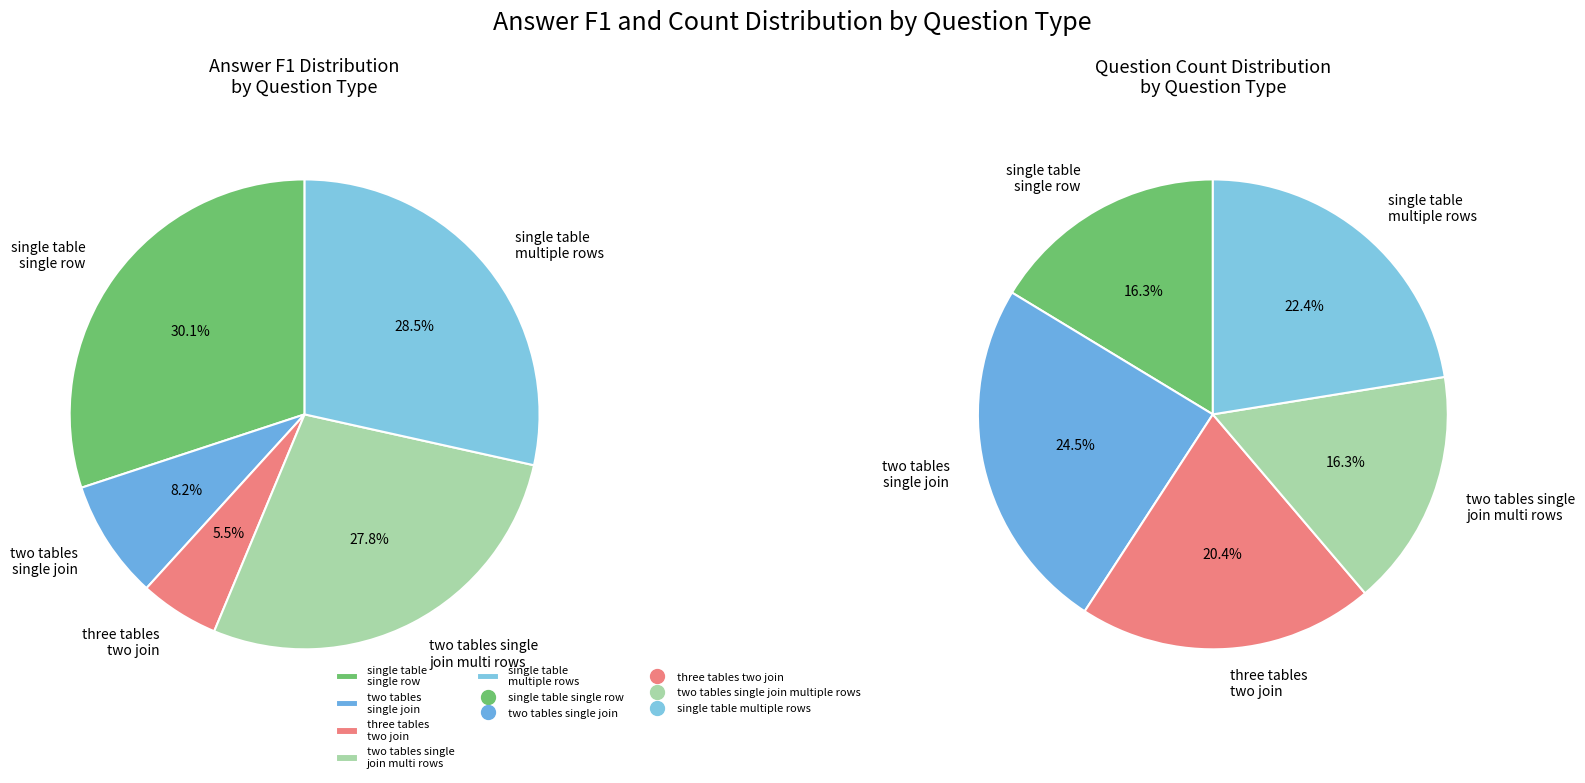

What is the smallest slice in the pie chart?

three tables two join